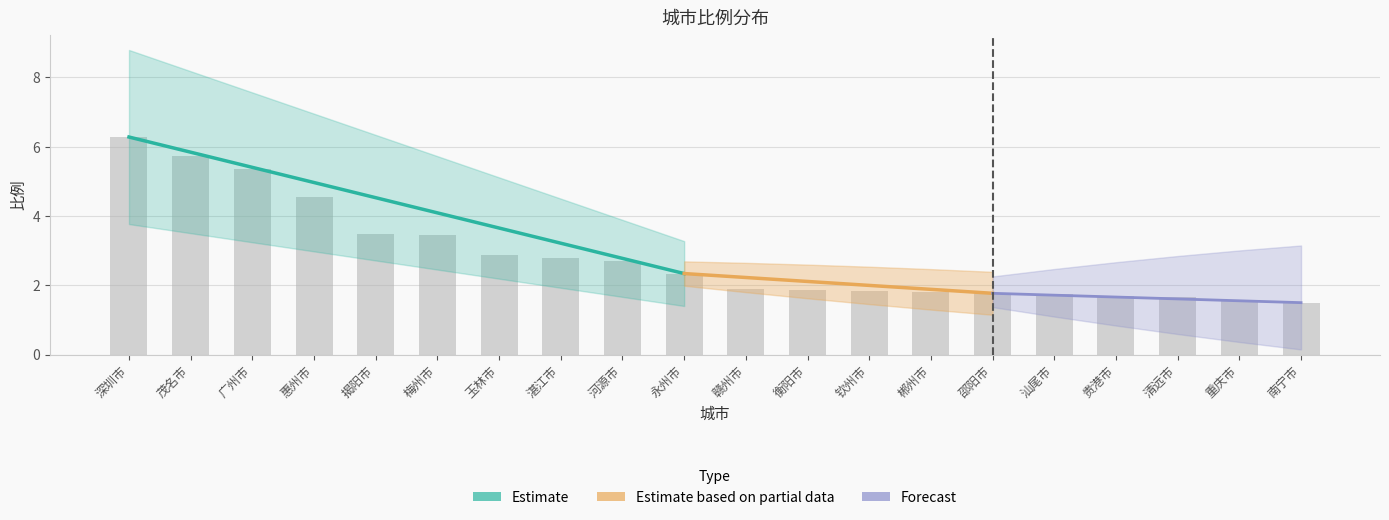

True or false: the data shows 1.7 at 贵港市.

True